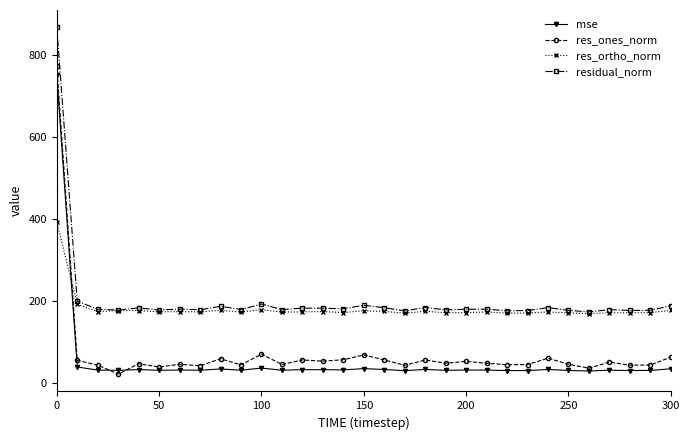

True or false: residual_norm and mse intersect in this chart.

False